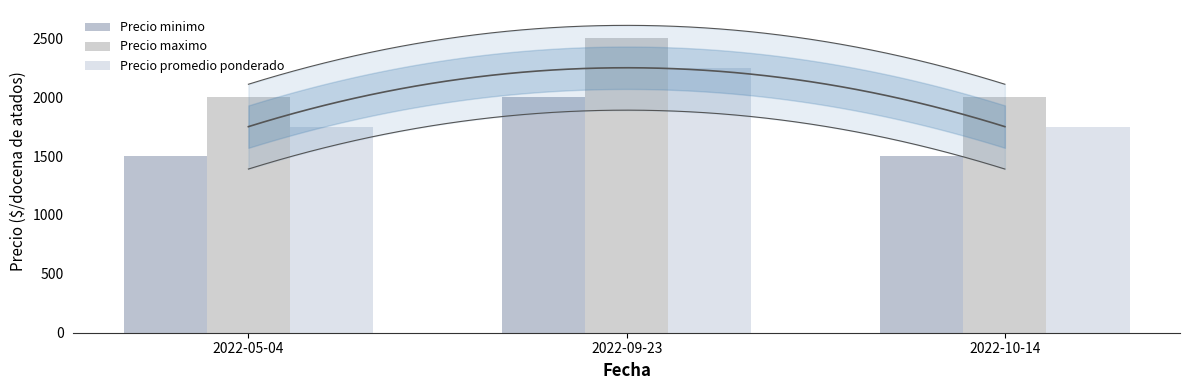

What is the difference between the maximum and second lowest values in the Precio maximo series?

500